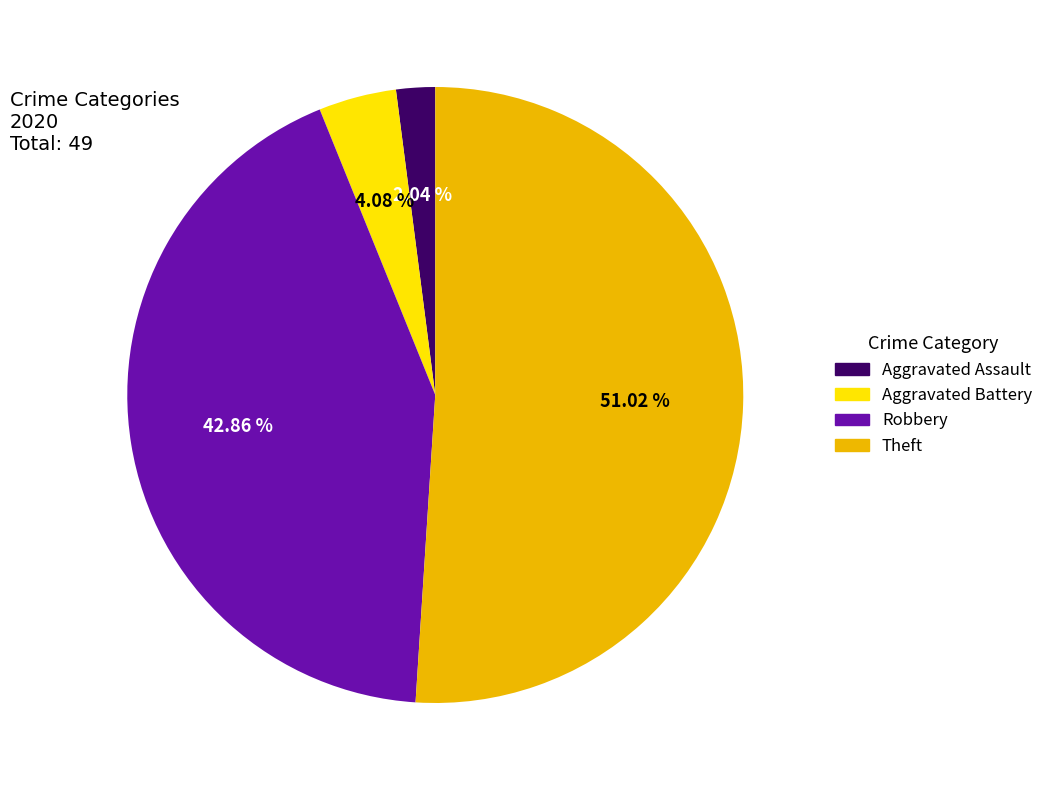

Does any single category account for the majority?

Yes